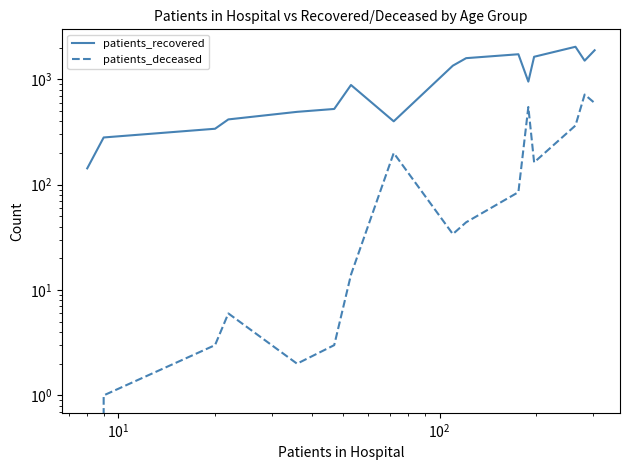

In patients_recovered, how many points are higher than both neighbors (excluding endpoints)?

3